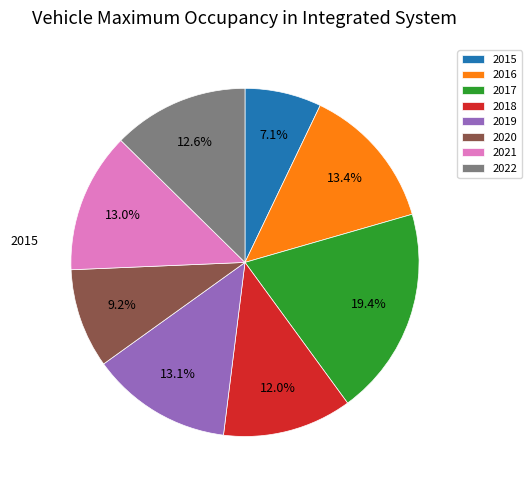

Which has a higher value, 2021 or 2015?

2021